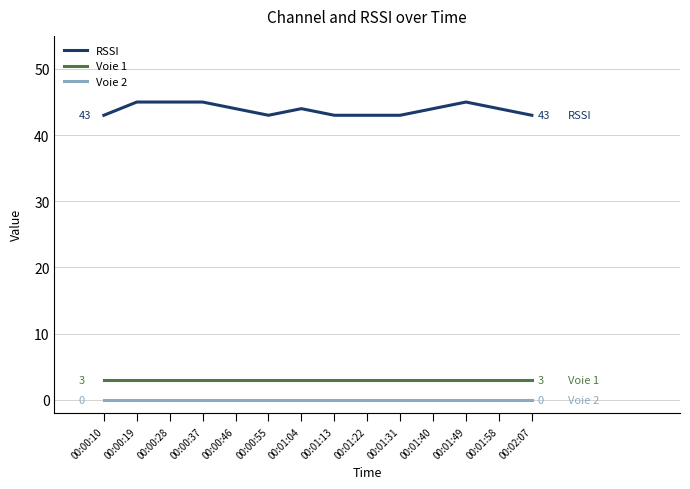

At how many categories does at least one series exceed 3?

14